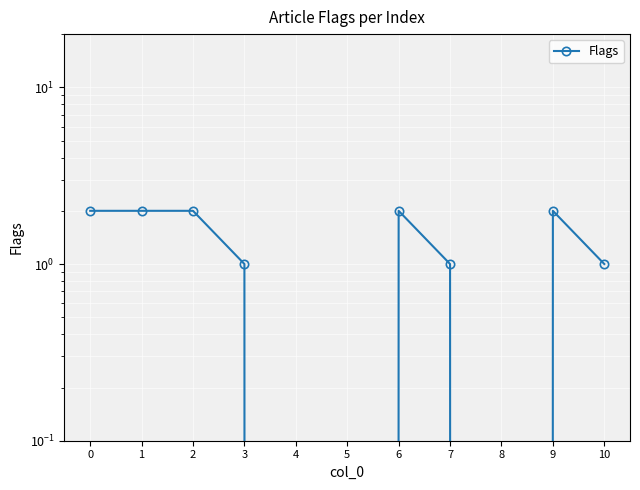

Rank the categories by value from lowest to highest.

4, 5, 8, 3, 7, 10, 0, 1, 2, 6, 9